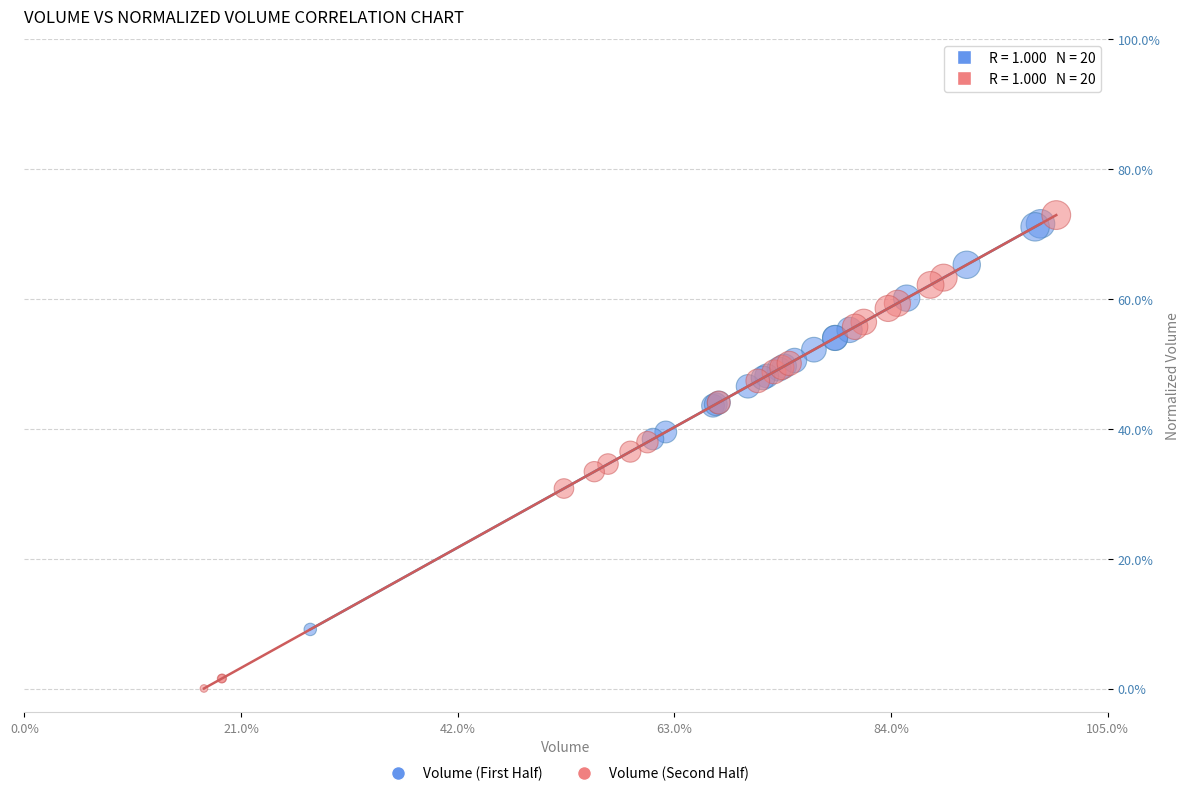

What are all the series names shown in the legend?

Volume (First Half), Volume (Second Half)